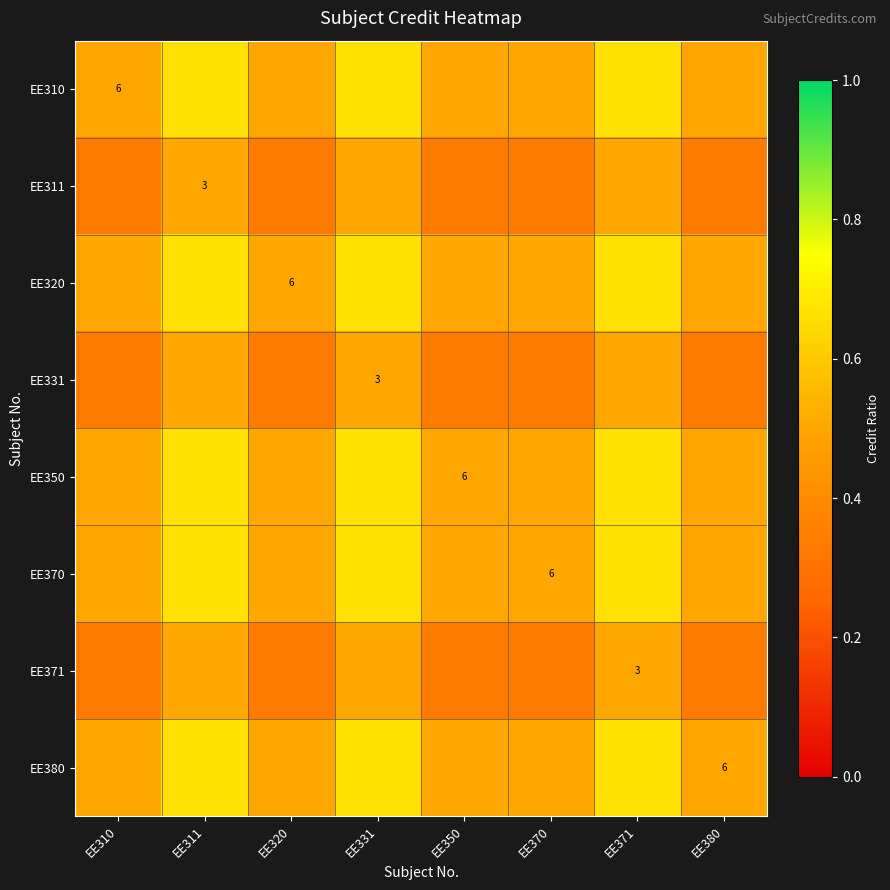

At how many categories does at least one series exceed 0?

8